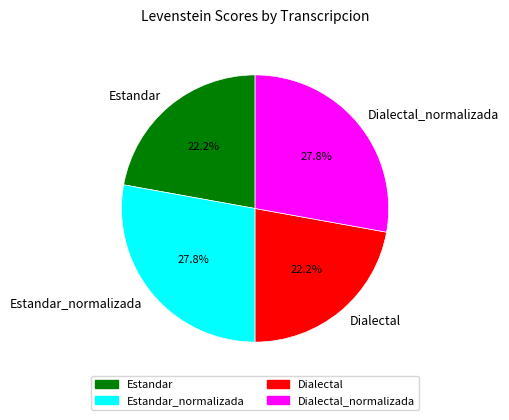

What is the total percentage of Dialectal and Estandar_normalizada?

50.0%